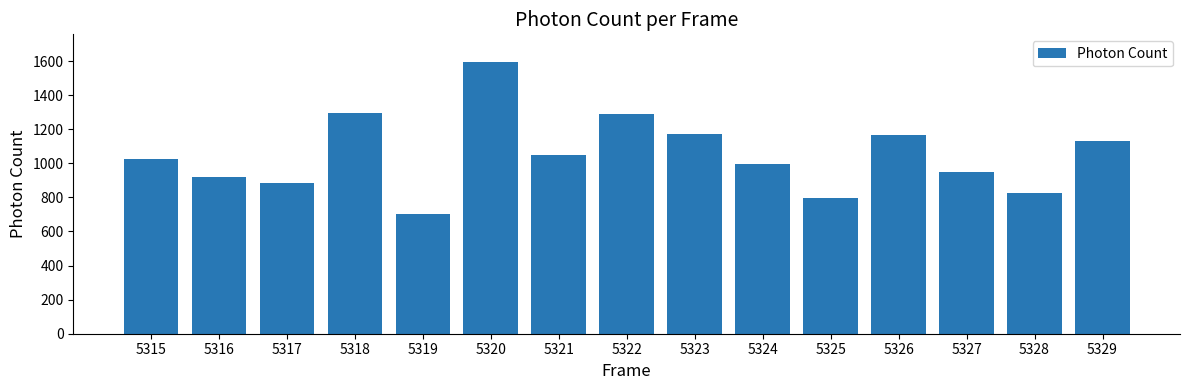

How many series are shown in this chart?

1